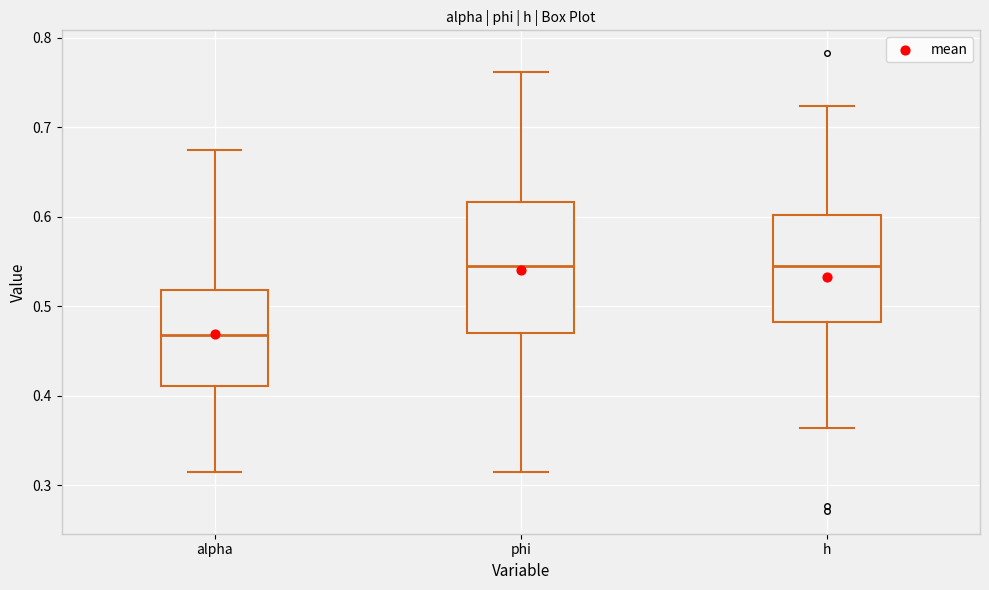

Where is the upper edge of the box for h on the y-axis? The values are not printed on the chart, so give them approximately, as read against the axis.

0.60